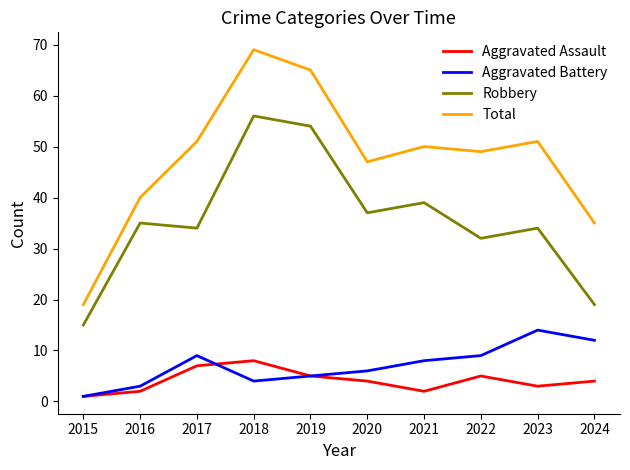

The Total series shows 33 at 2017. True or false?

False